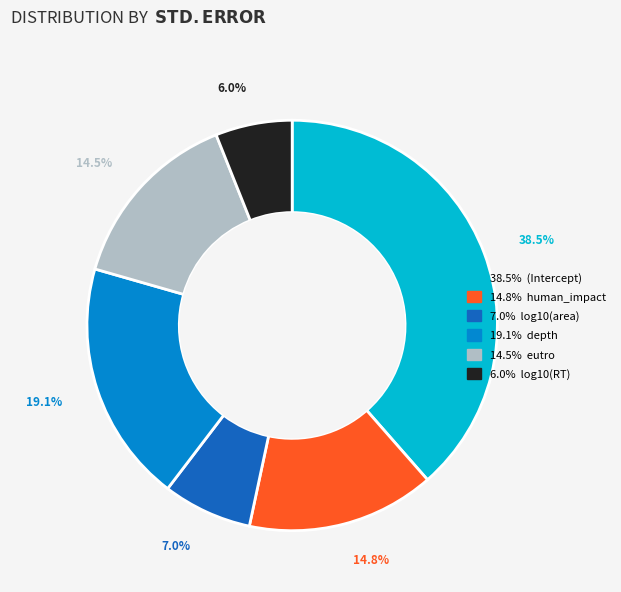

How many segments does this pie chart have?

6